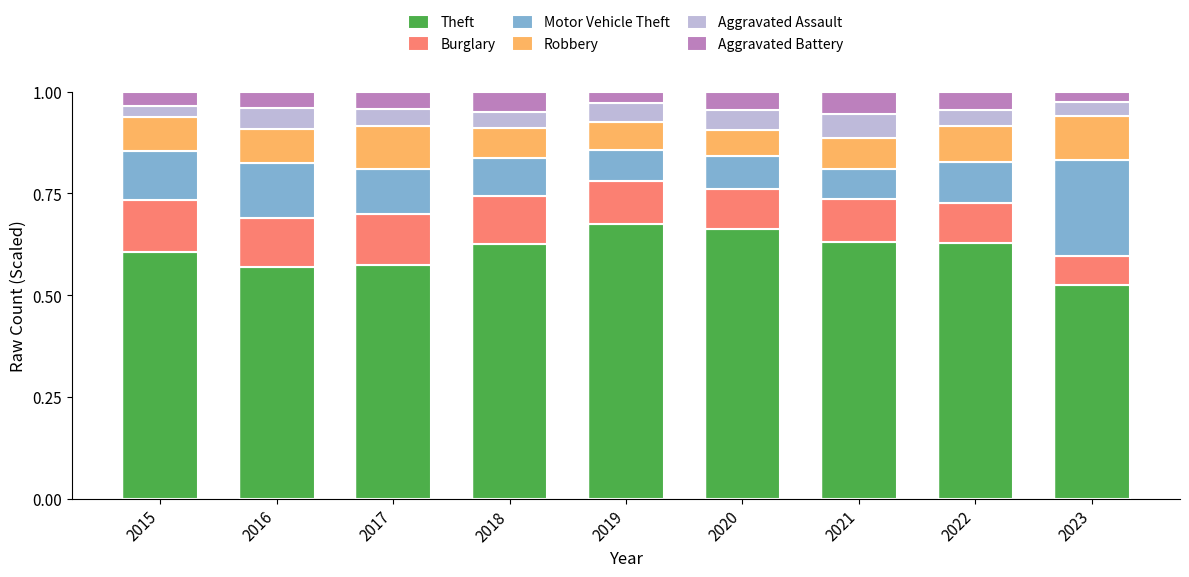

How many data points does each series have?

9